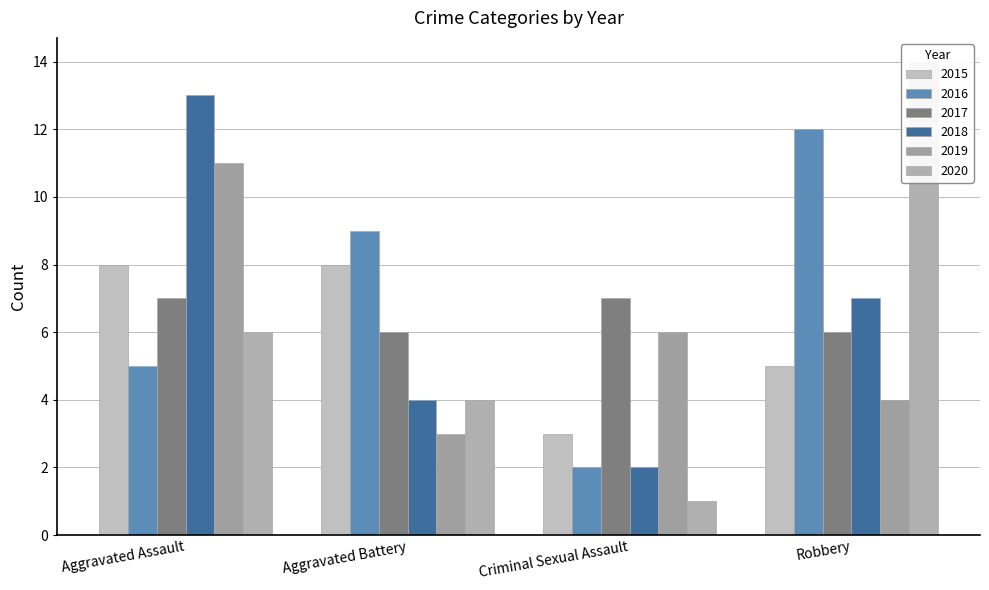

What is the average value of the 2020 series?

6